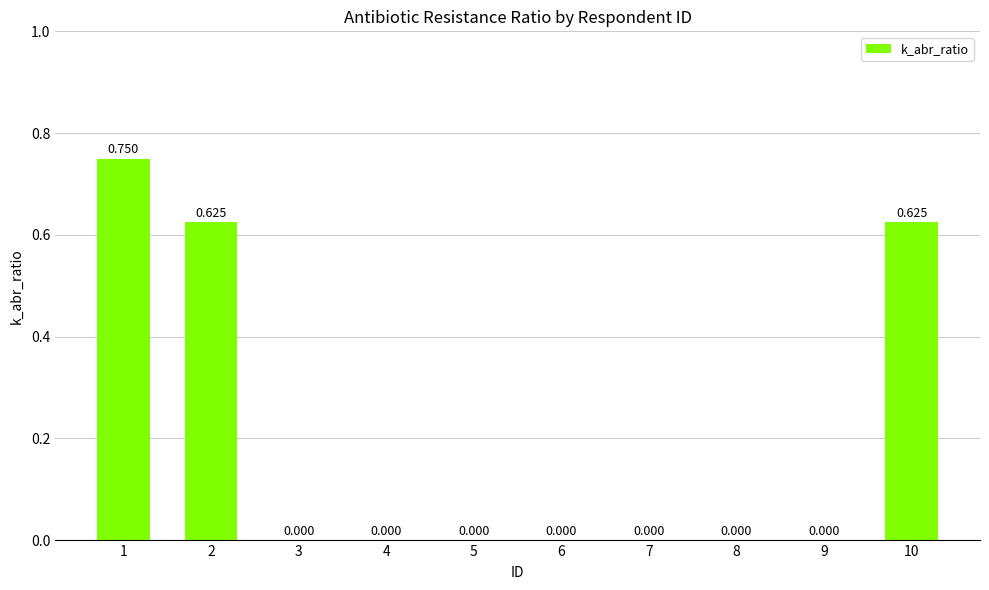

Which category has the highest value across all series?

1